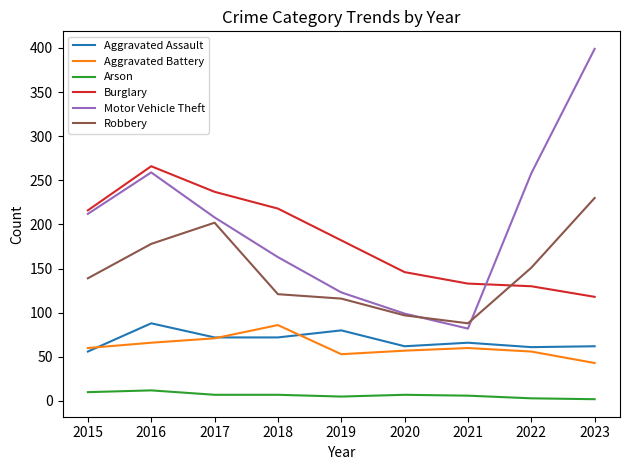

True or false: Motor Vehicle Theft has more than 1 points higher than both neighbors.

False